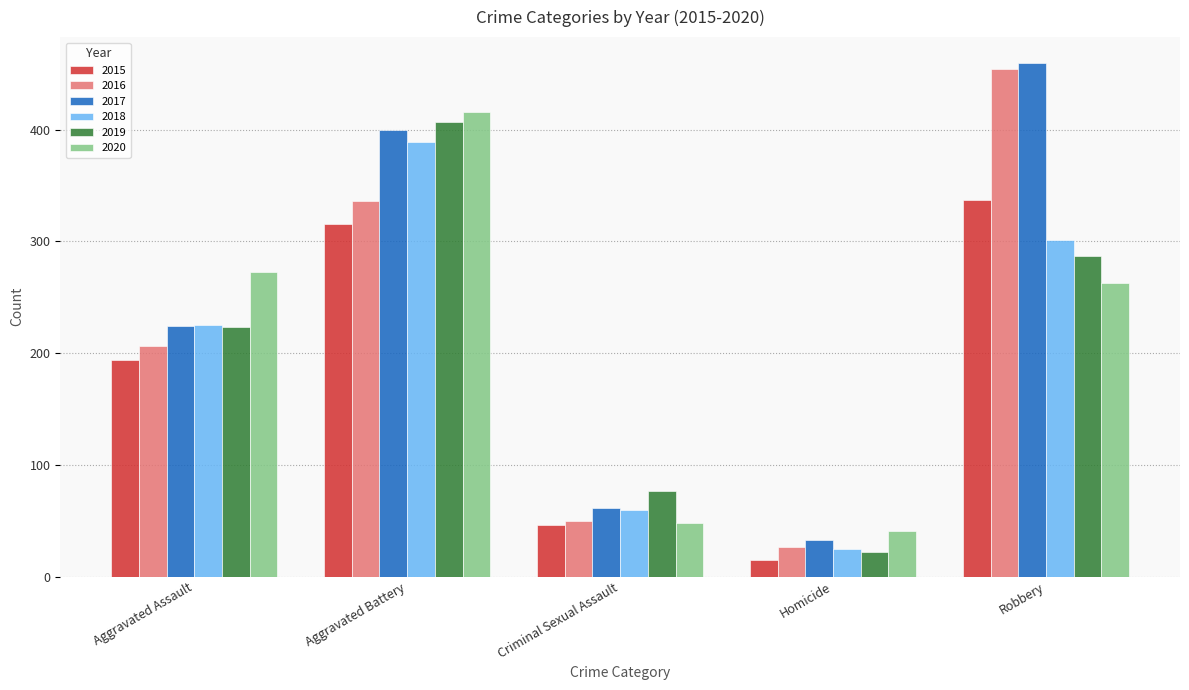

Reading right to left, transcribe all the data shown in this chart.

2015: 337	15	46	316	194
2016: 454	26	50	336	206
2017: 460	33	61	400	224
2018: 301	25	60	389	225
2019: 287	22	77	407	223
2020: 263	41	48	416	273